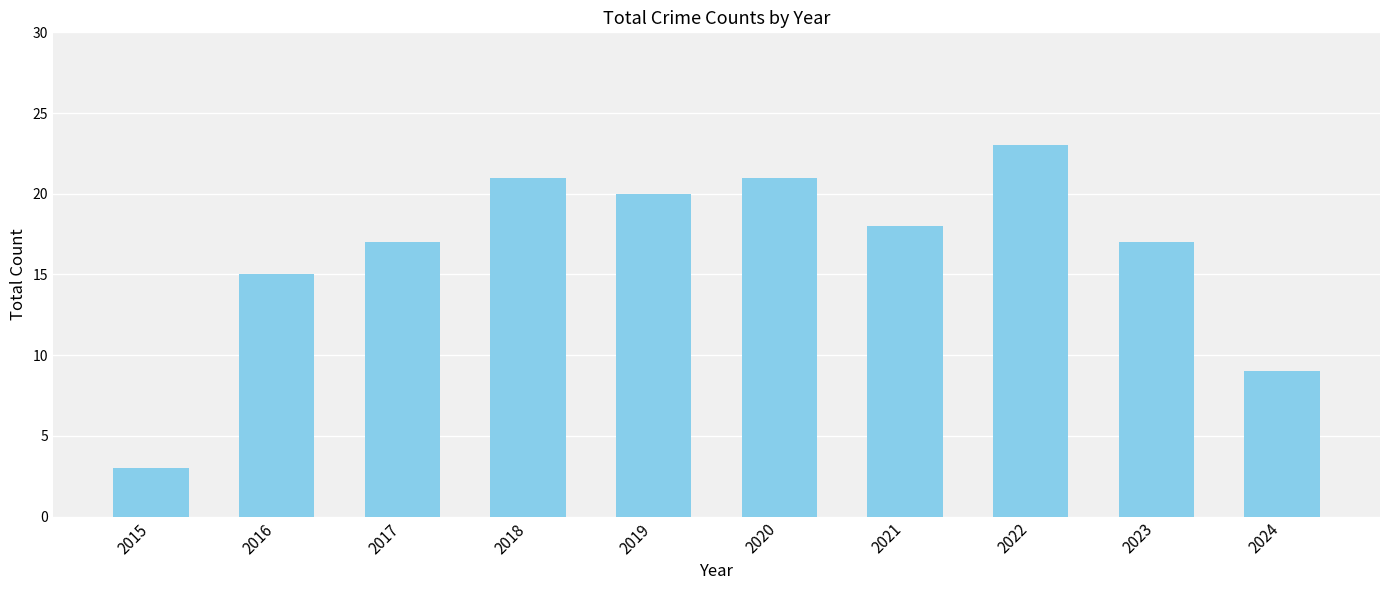

Reading right to left, what are all the values shown in this chart?

2024=9	2023=17	2022=23	2021=18	2020=21	2019=20	2018=21	2017=17	2016=15	2015=3